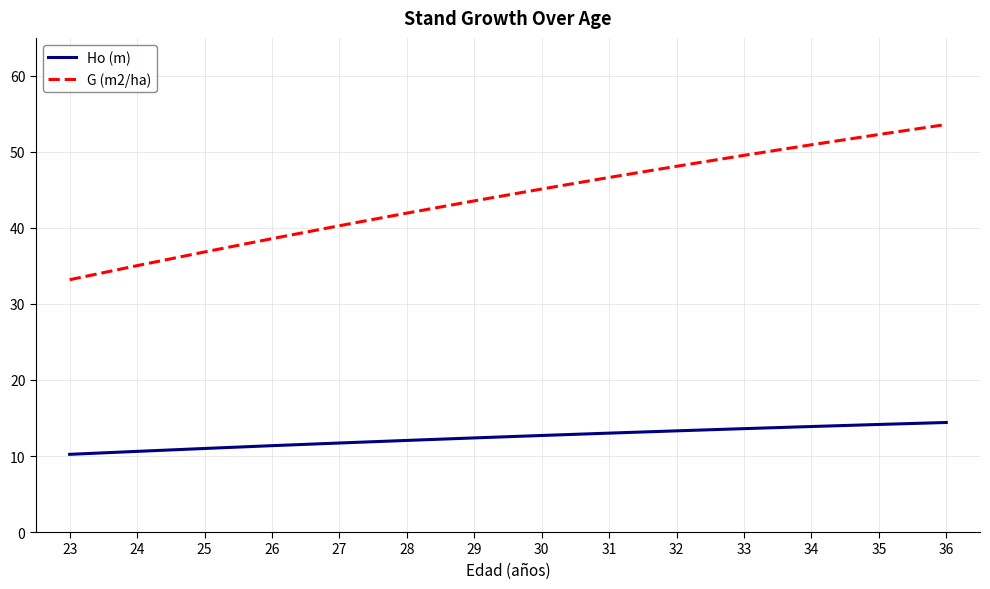

True or false: G (m2/ha) and Ho (m) cross at least once.

False